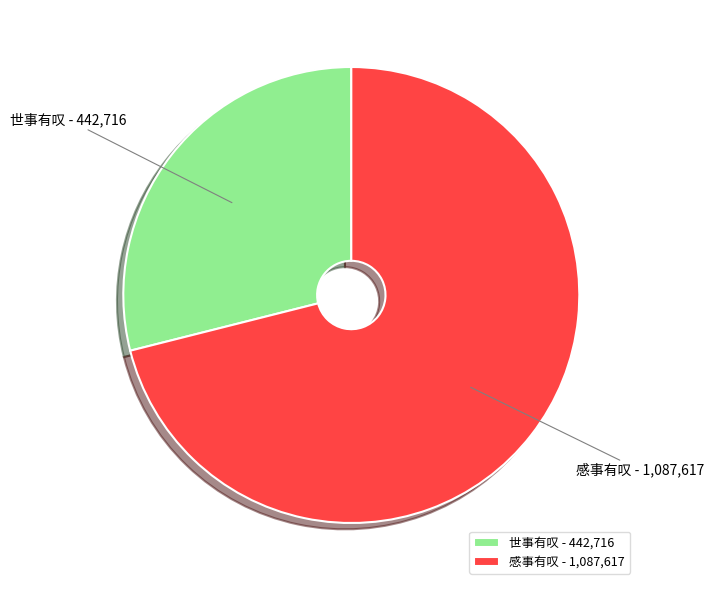

Is 世事有叹 the majority of the pie?

No